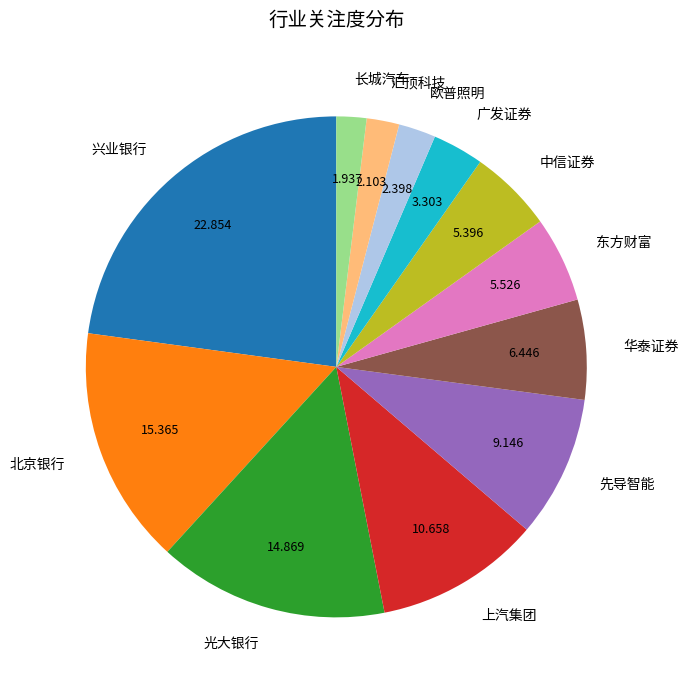

Do 汇顶科技 and 兴业银行 together represent more than half of the pie?

No